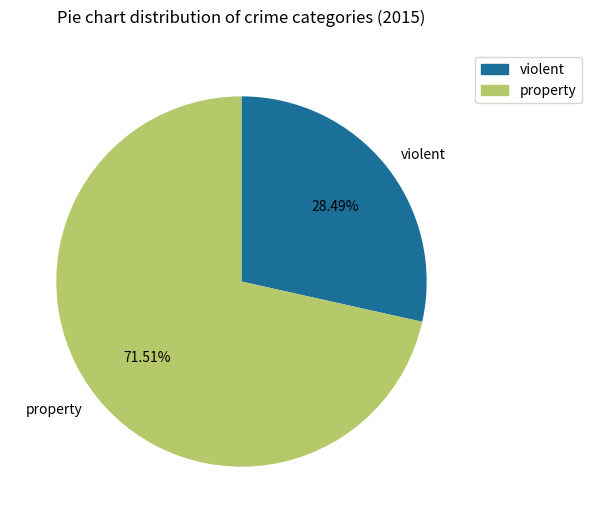

Which has a higher value, violent or property?

property